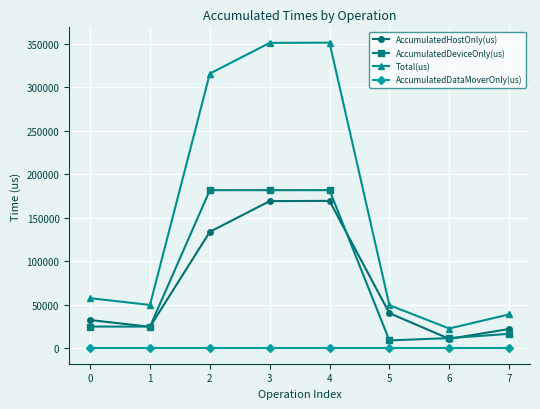

The value of Total(us) at 5 is 49724.0. True or false?

True